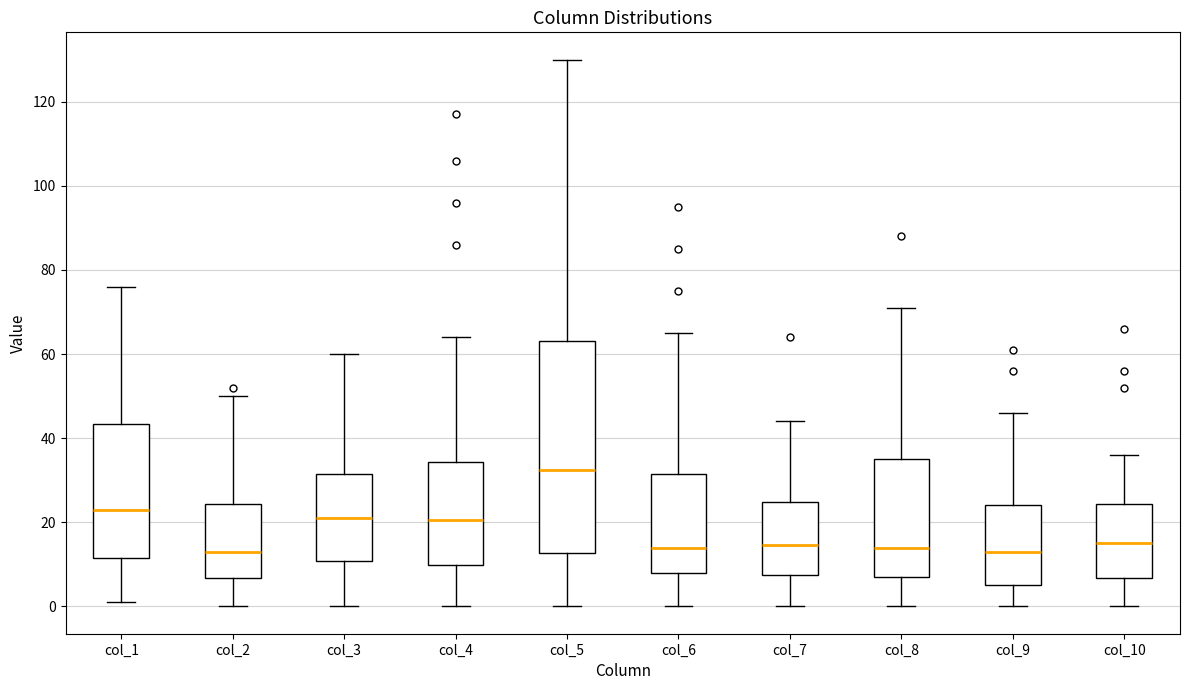

Reading left to right, read every box against the y-axis: the position of its median line, the range the box covers, and the ends of its whiskers. The values are not printed on the chart, so give them approximately, as read against the axis.

col_1: median 24, box 12 to 44, whiskers 2 to 76
col_2: median 14, box 6 to 24, whiskers 0 to 50
col_3: median 22, box 10 to 32, whiskers 0 to 60
col_4: median 20, box 10 to 34, whiskers 0 to 64
col_5: median 32, box 12 to 64, whiskers 0 to 130
col_6: median 14, box 8 to 32, whiskers 0 to 66
col_7: median 14, box 8 to 24, whiskers 0 to 44
col_8: median 14, box 8 to 36, whiskers 0 to 72
col_9: median 14, box 6 to 24, whiskers 0 to 46
col_10: median 16, box 6 to 24, whiskers 0 to 36